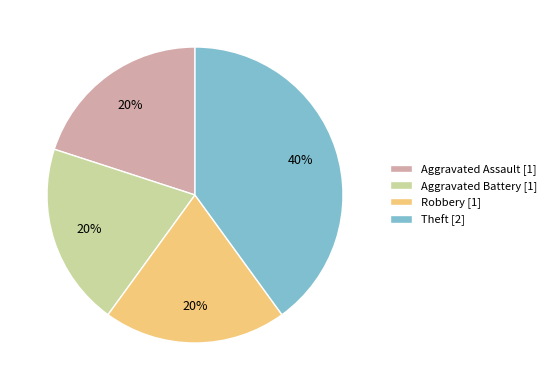

Approximately how many times larger is the value at Theft compared to Aggravated Battery?

2.0